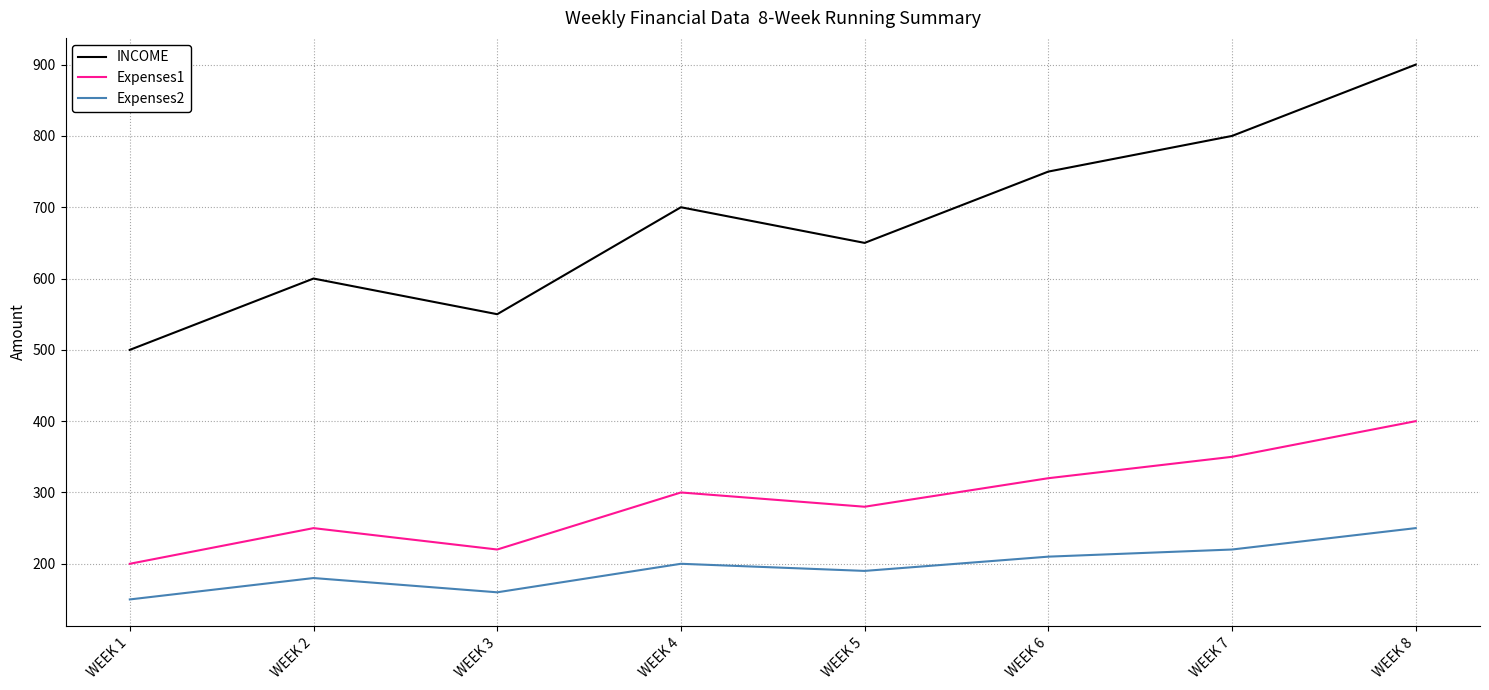

Reading left to right, extract all data points from this chart.

INCOME: 500	600	550	700	650	750	800	900
Expenses1: 200	250	220	300	280	320	350	400
Expenses2: 150	180	160	200	190	210	220	250